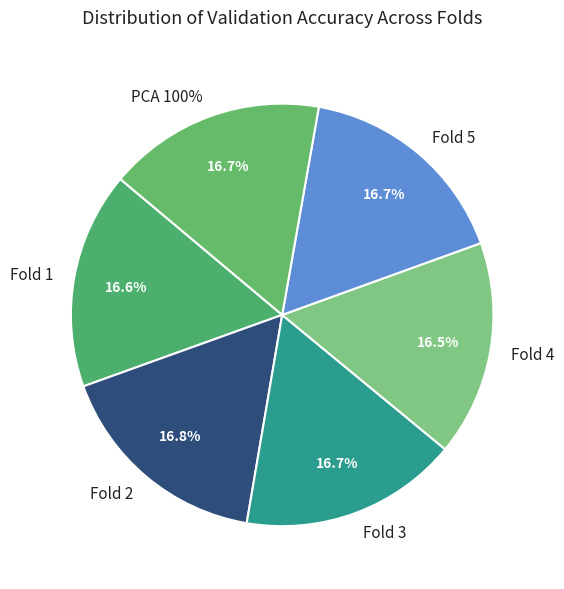

What percentage is the Fold 4 slice, to the nearest percent?

16%